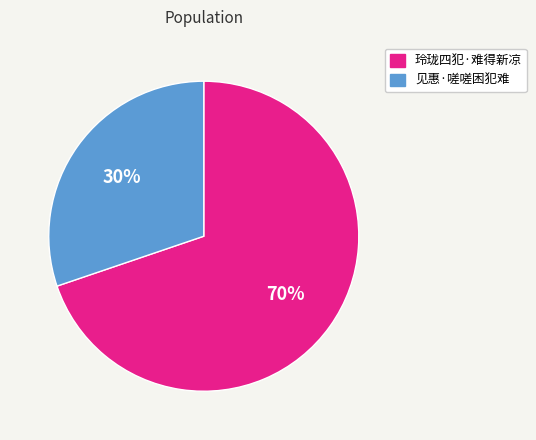

Rank the categories by value from highest to lowest.

玲珑四犯·难得新凉, 见惠·嗟嗟困犯难